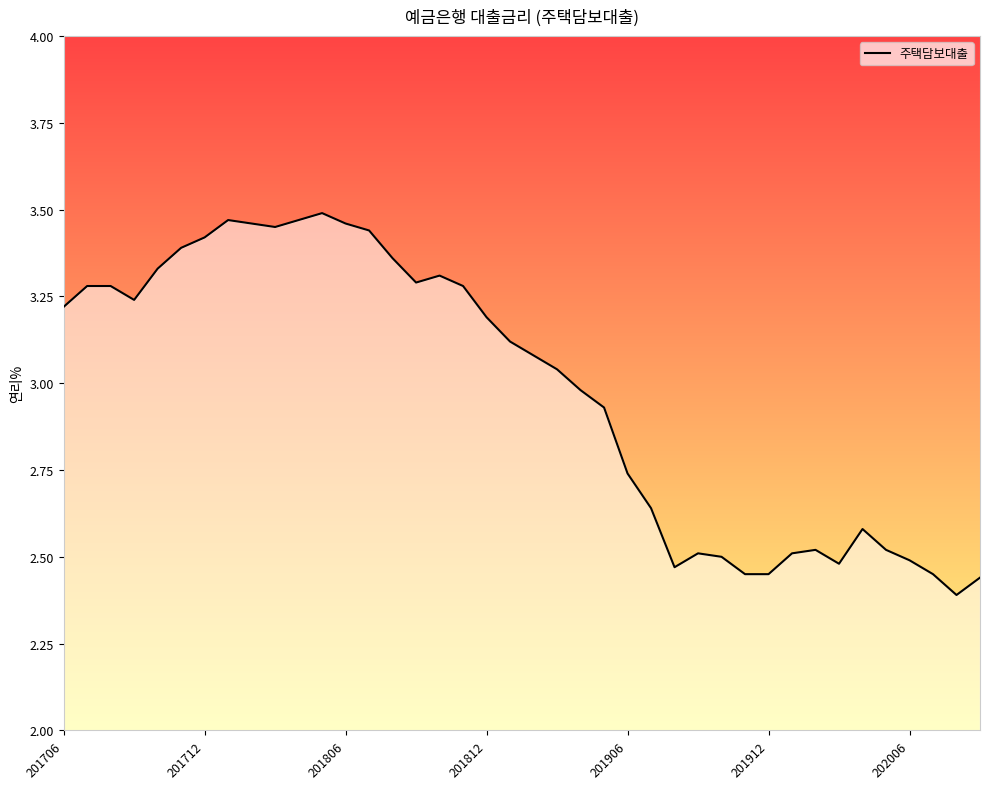

Is it true that the value at 201706 is 1.2?

False